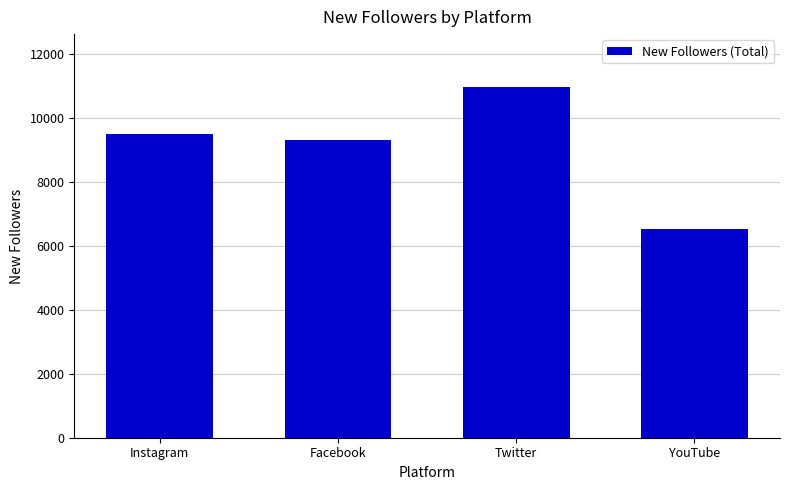

What value does the data have at Twitter, to the nearest 10?

10990